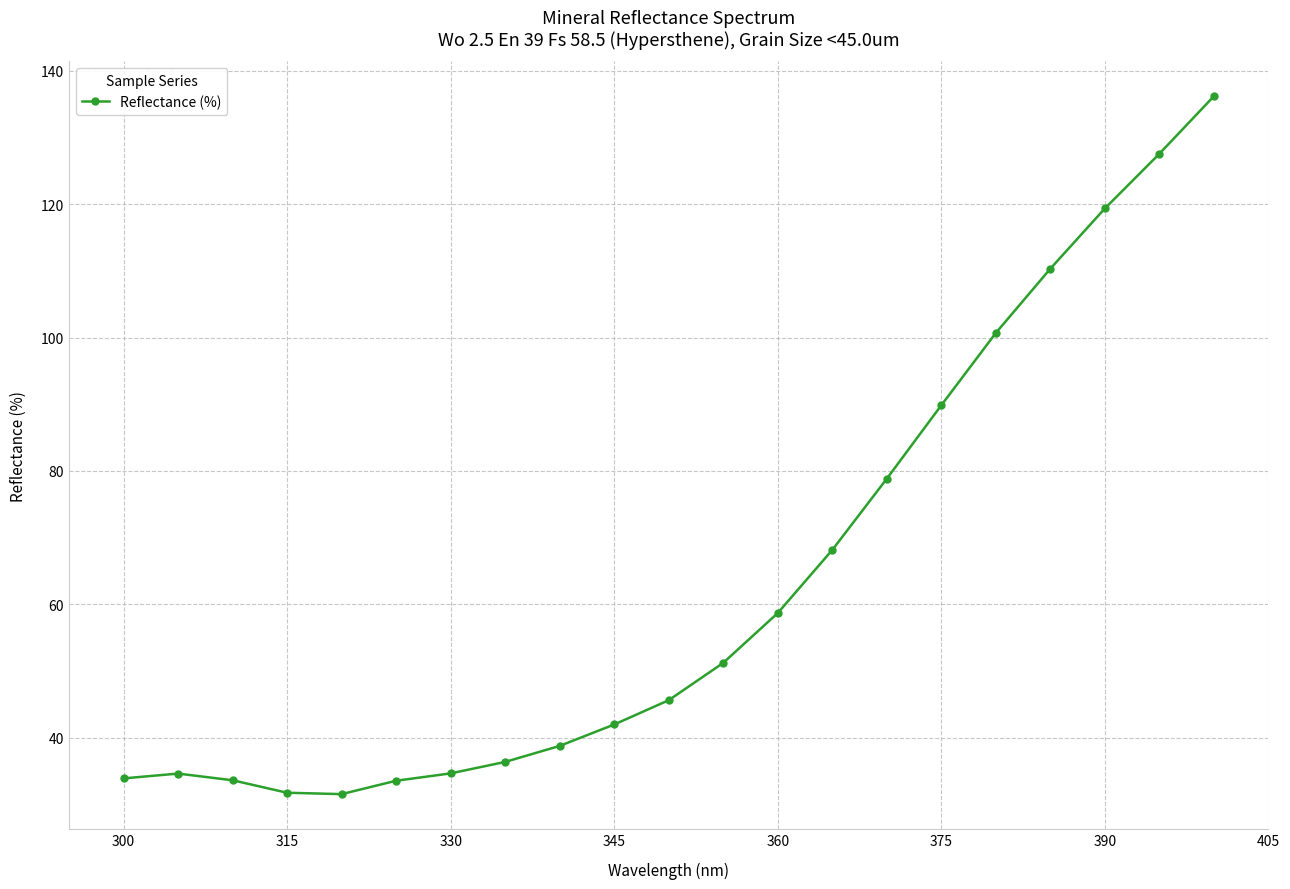

What is the difference between the maximum and minimum values?

104.6